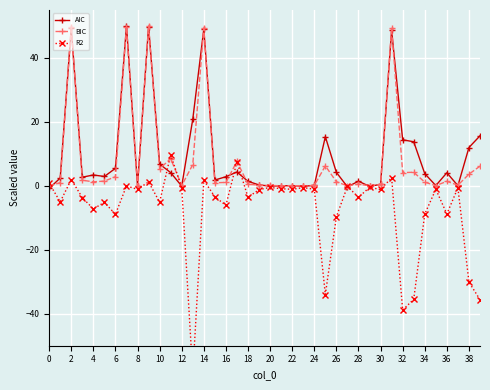

True or false: BIC has more than 1 points higher than both neighbors.

True